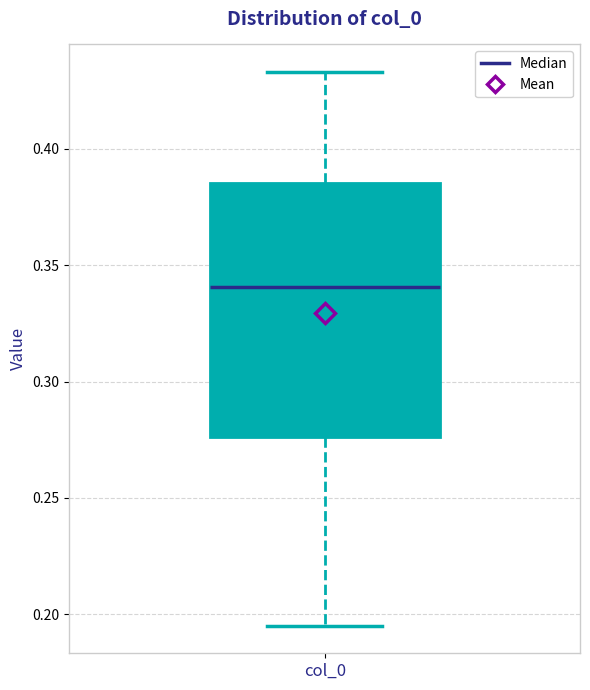

Where is the lower edge of the box for col_0 on the y-axis? The values are not printed on the chart, so give them approximately, as read against the axis.

0.275